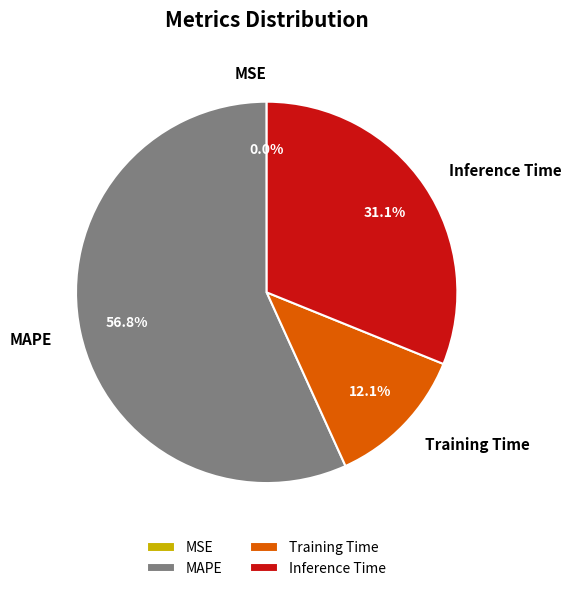

To the nearest percent, what portion does MAPE represent?

57%